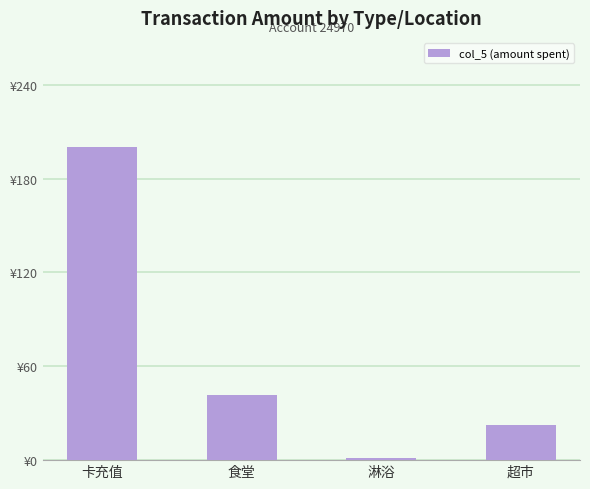

List the labels in order of value, smallest first.

淋浴, 超市, 食堂, 卡充值